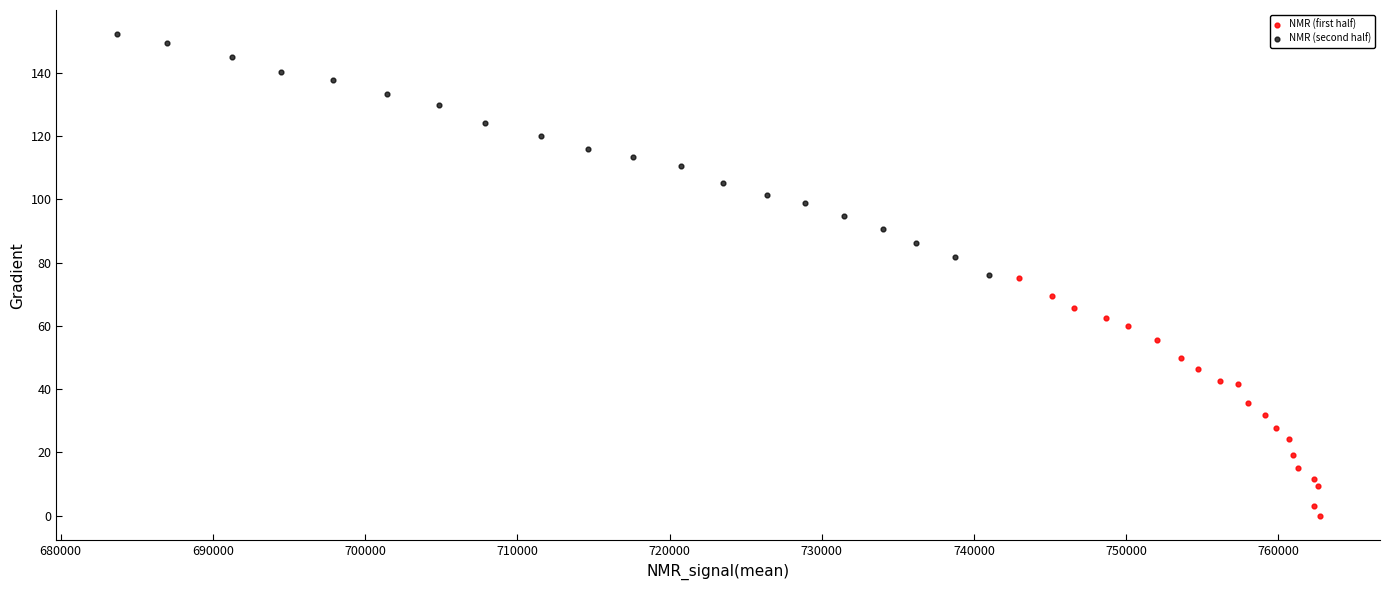

Which series reaches the maximum Y coordinate?

NMR (second half)